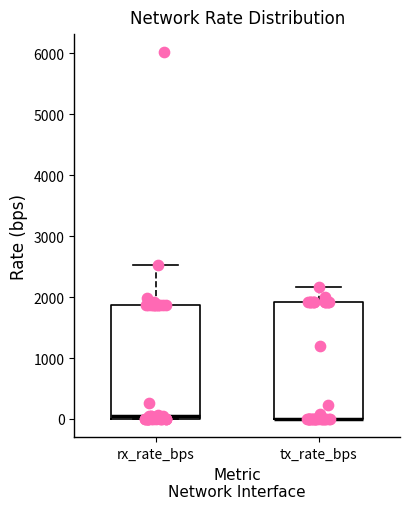

Where is the lower edge of the box for rx_rate_bps on the y-axis? The values are not printed on the chart, so give them approximately, as read against the axis.

0